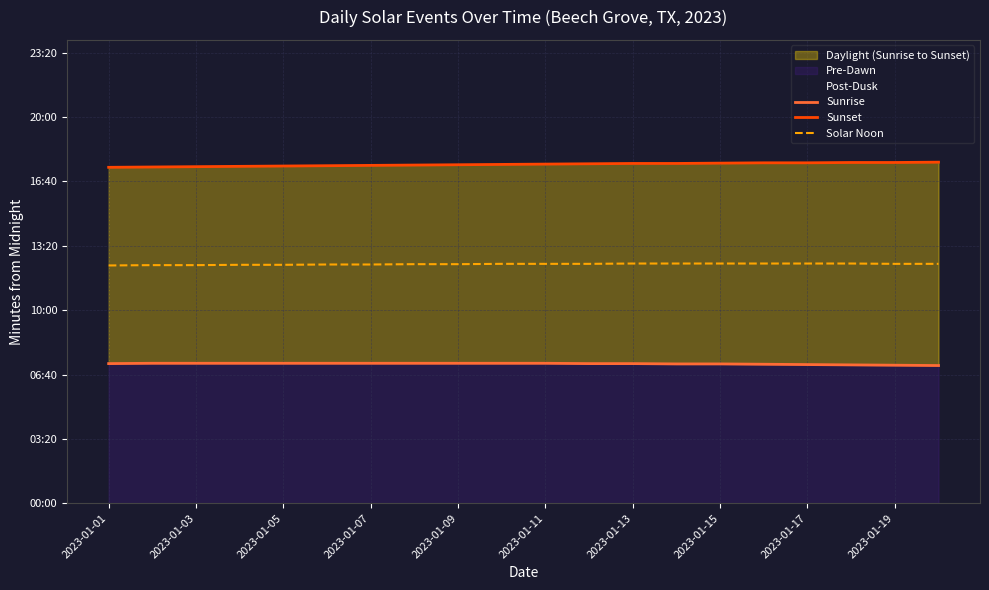

What position from the left is 19?

20